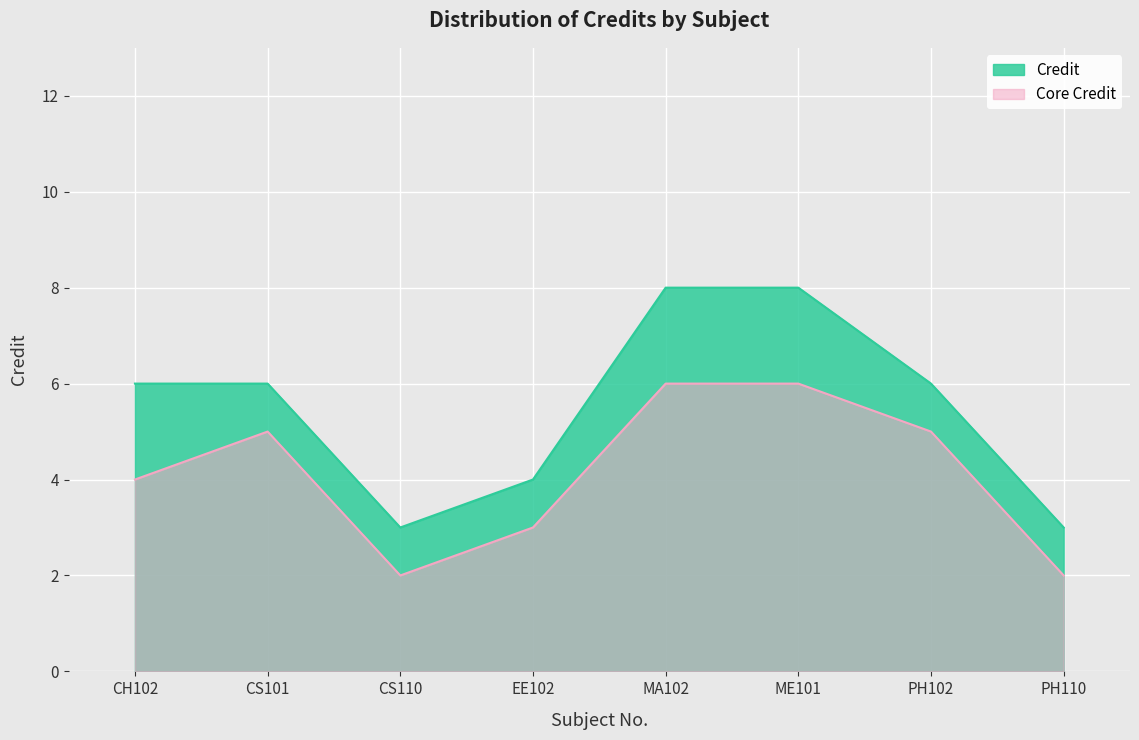

What is the average value?

6